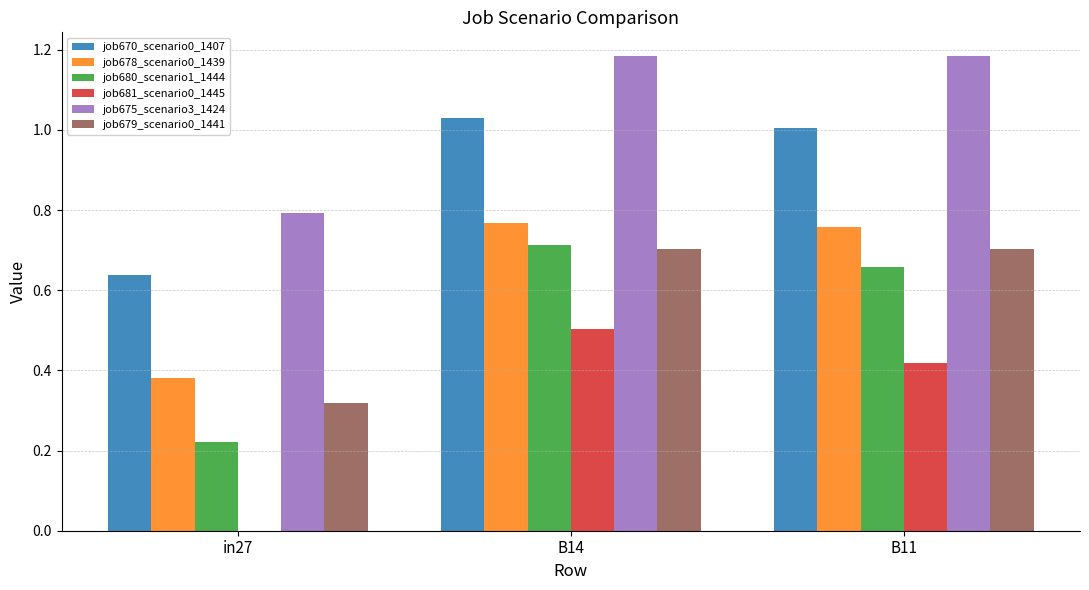

At which category is the sum across all series the highest?

B14